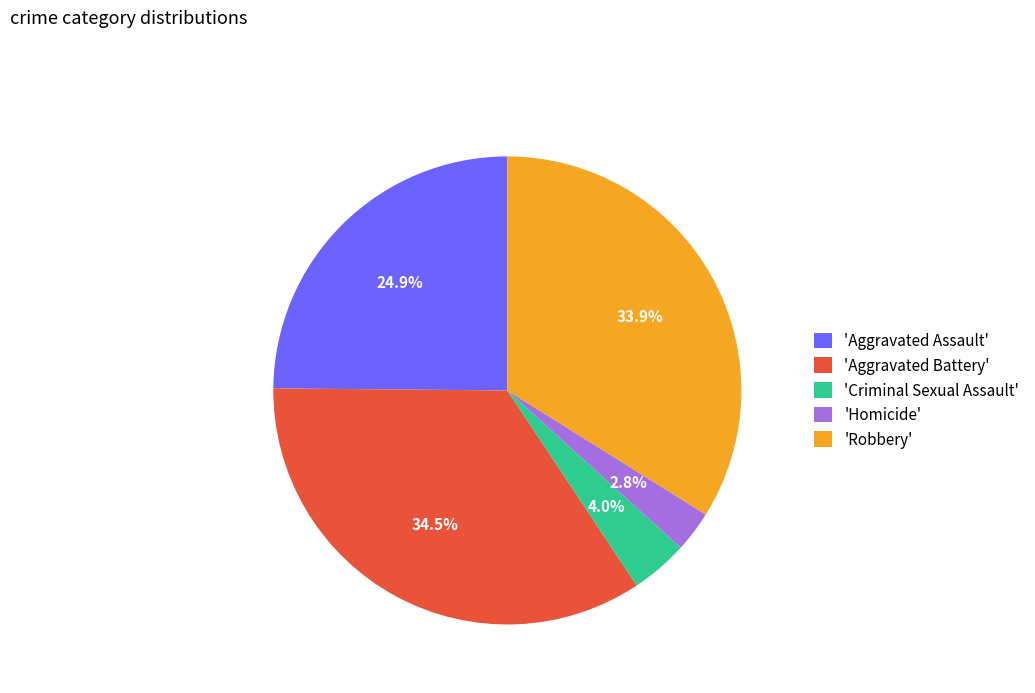

How much of the chart is everything except 'Aggravated Assault'?

75.1%